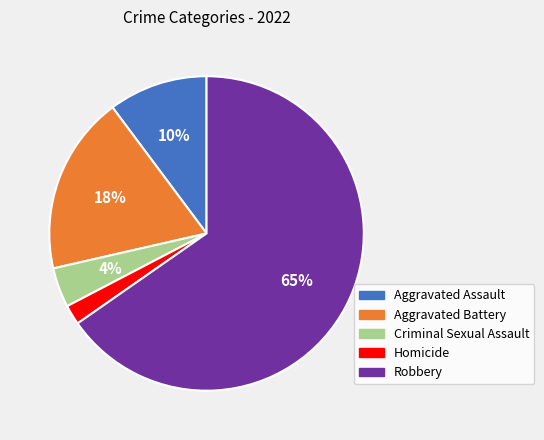

To the nearest percent, what is the average slice percentage?

20%